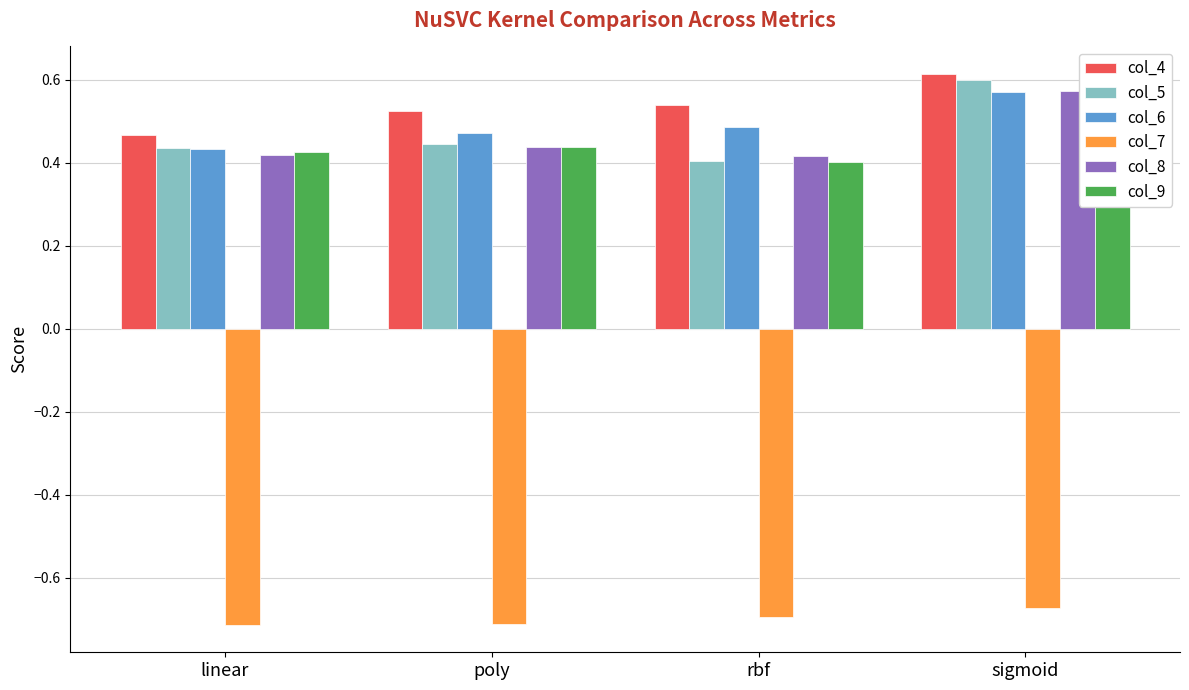

What is the difference between the highest and lowest values at sigmoid?

1.3